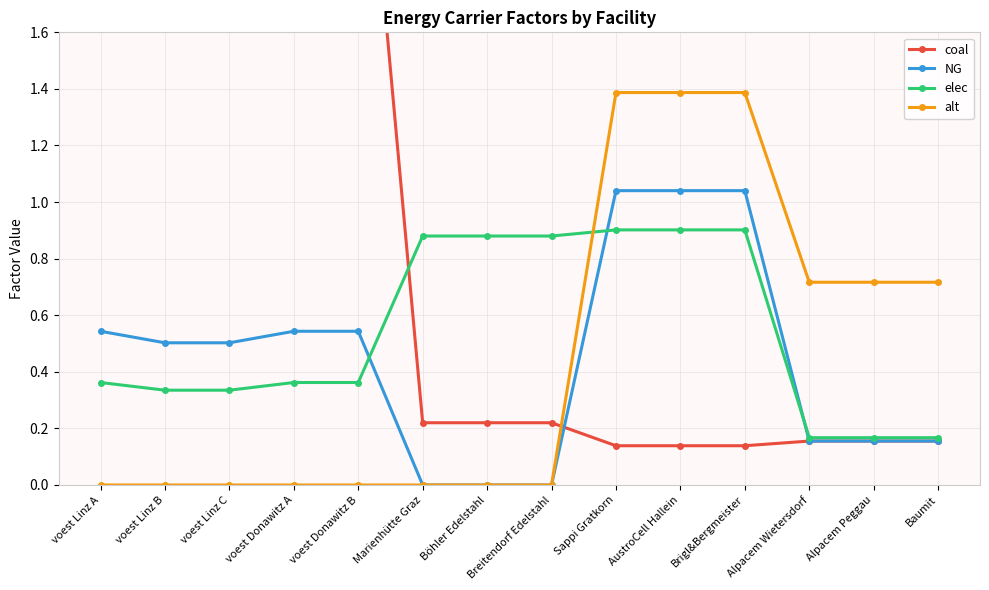

What is the difference between the second highest and second lowest values in the alt series?

1.4